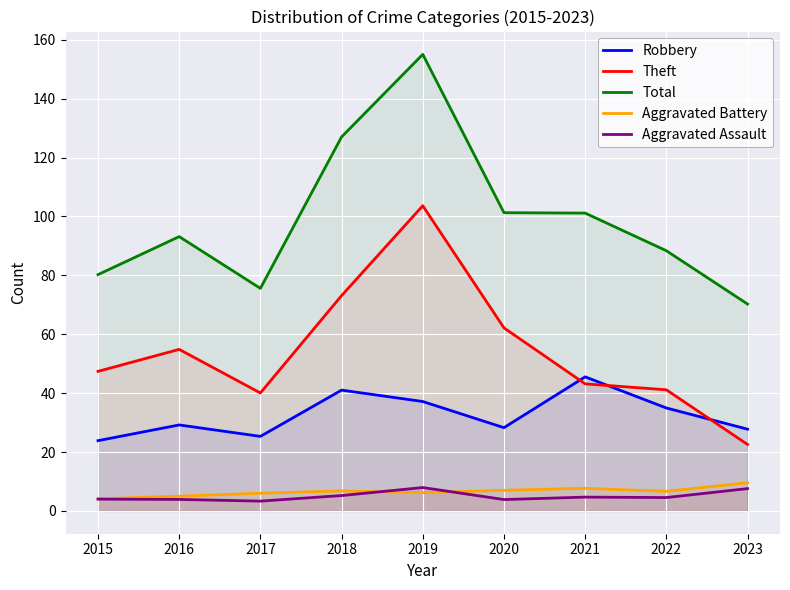

At how many categories does at least one series exceed 112?

2